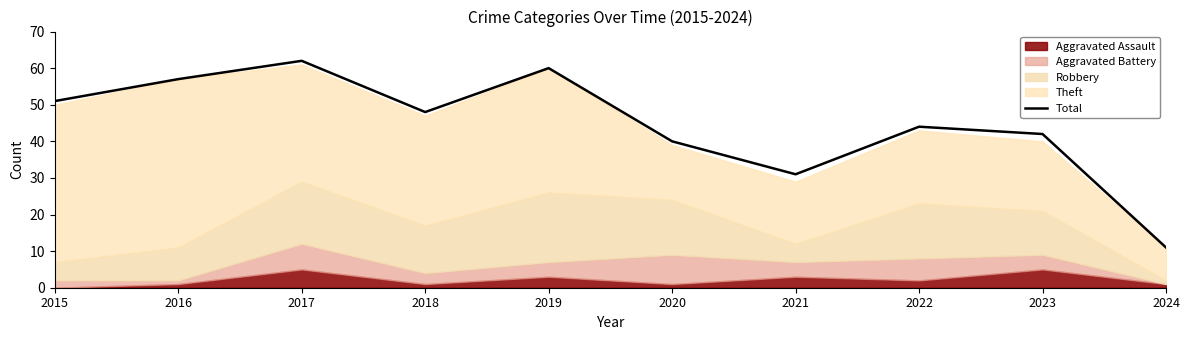

Is it true that the value at 2021 is 31?

True